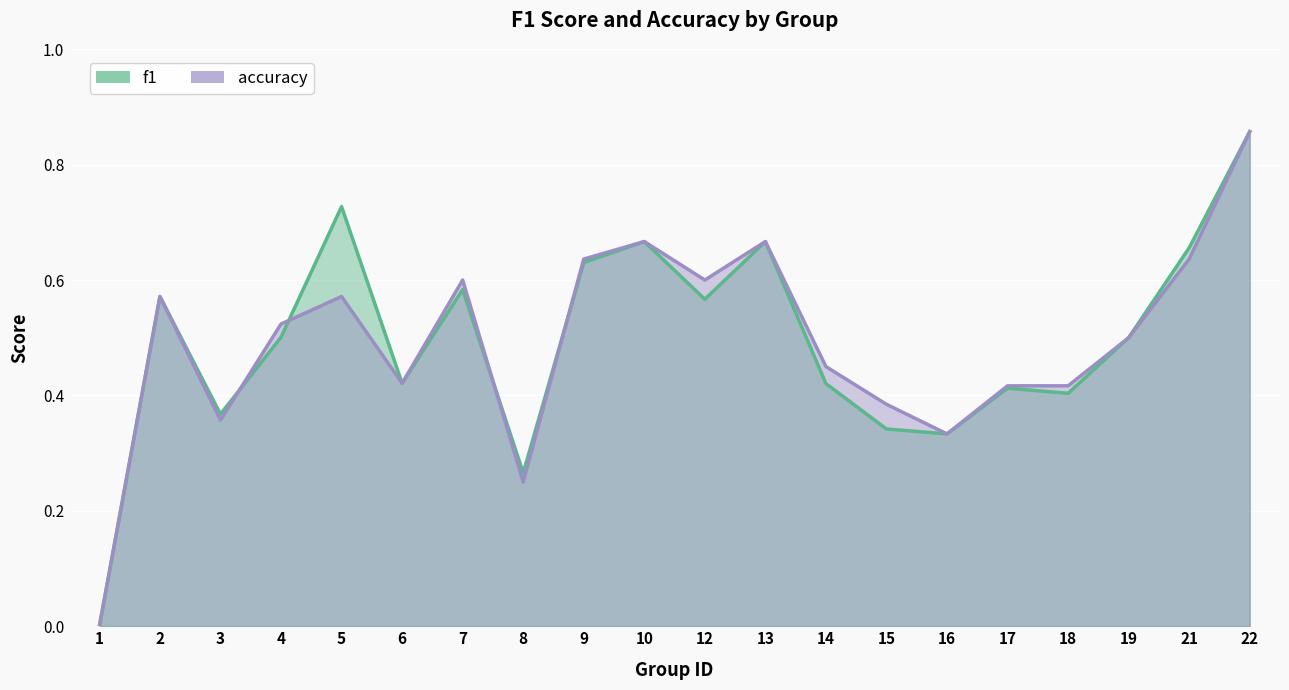

Count the number of data series in this chart.

2